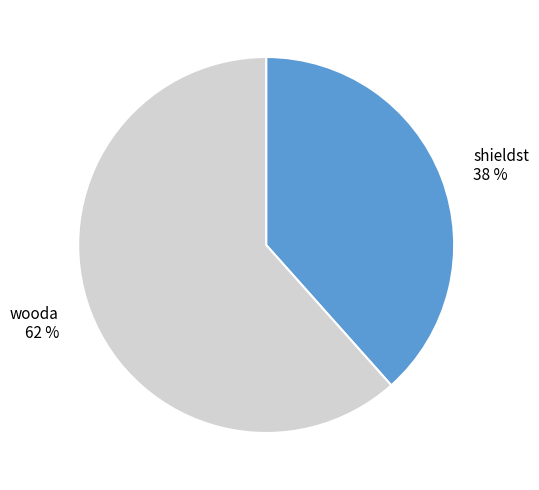

Which slice is the largest?

wooda